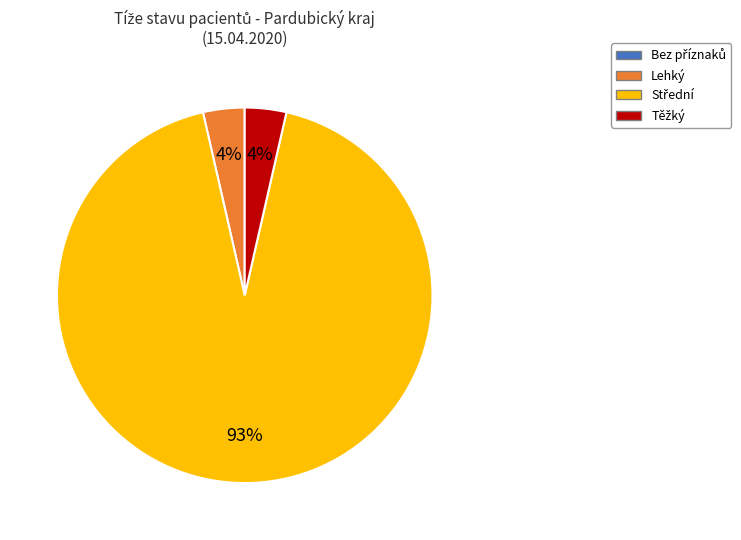

To the nearest percent, what percentage of the pie is Lehký?

4%